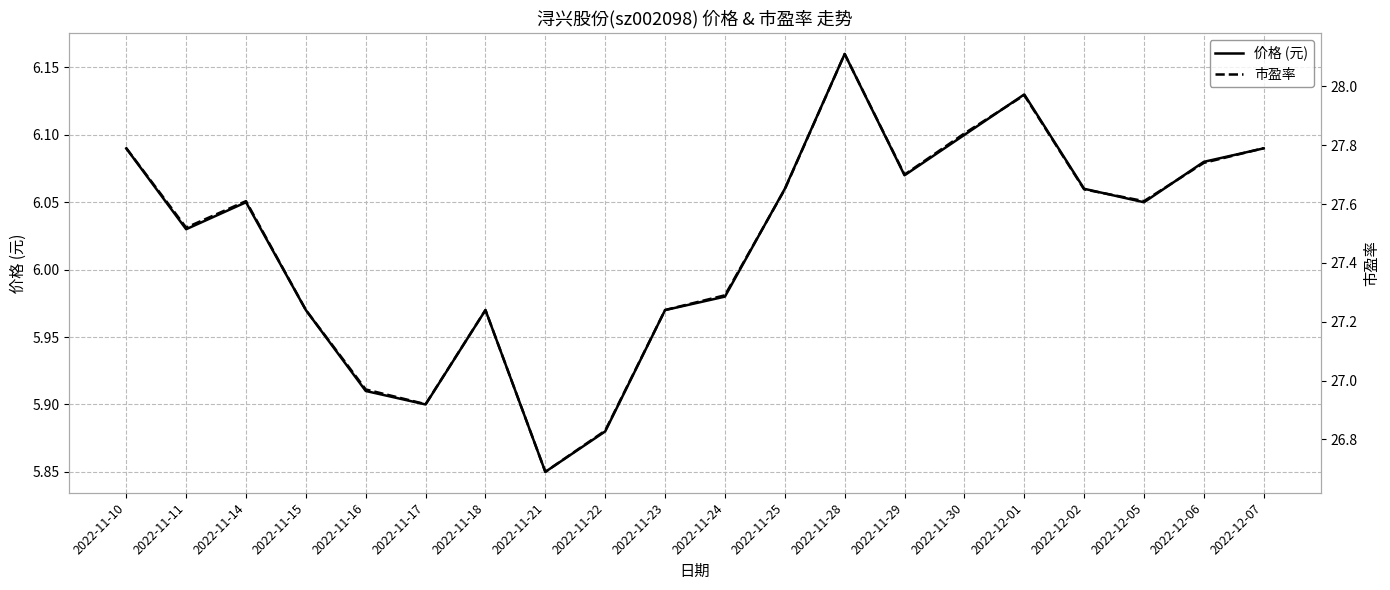

What is the approximate value of 价格 (元) at 2022-11-16?

5.9